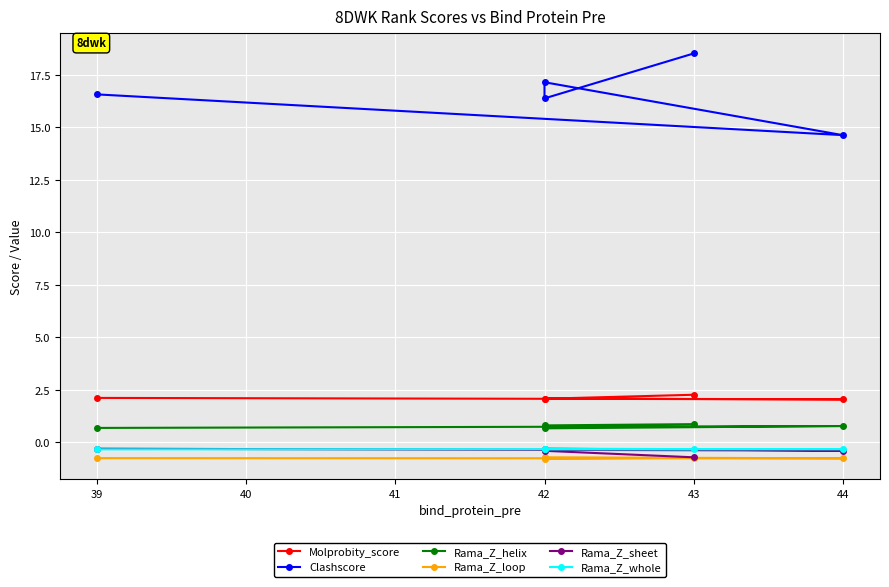

True or false: Rama_Z_loop and Rama_Z_whole cross at least once.

False